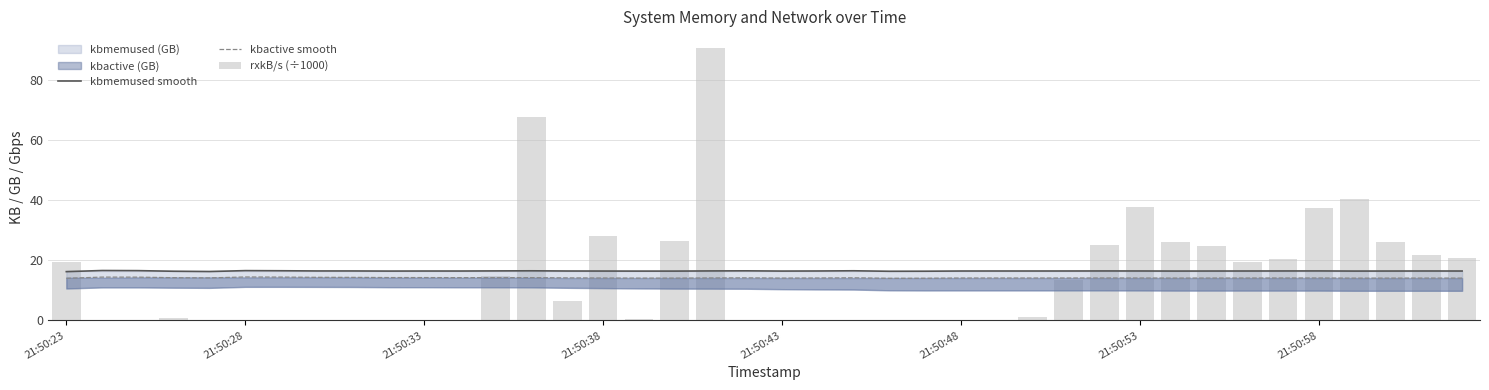

List the series in order of their peak value, highest first.

rxkB/s (÷1000), kbmemused smooth, kbactive smooth